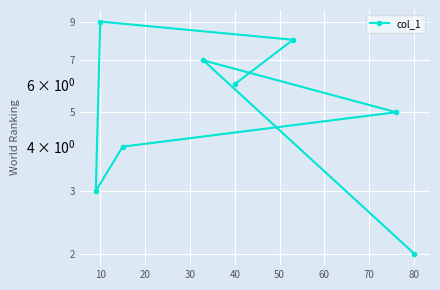

Which has a higher value, 40 or 30?

40